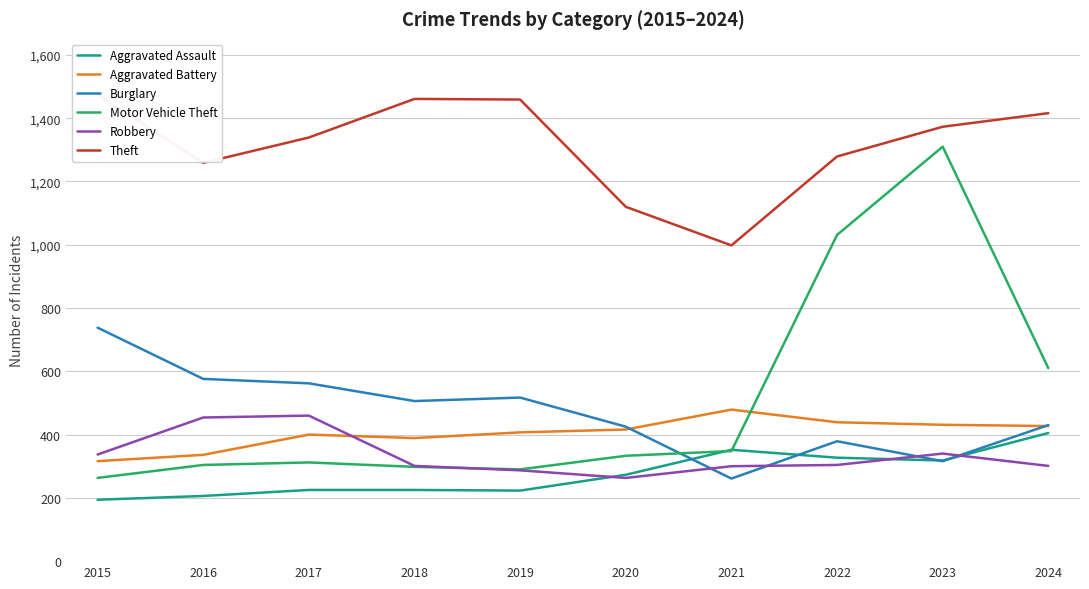

At which category is the sum across all series the highest?

2023